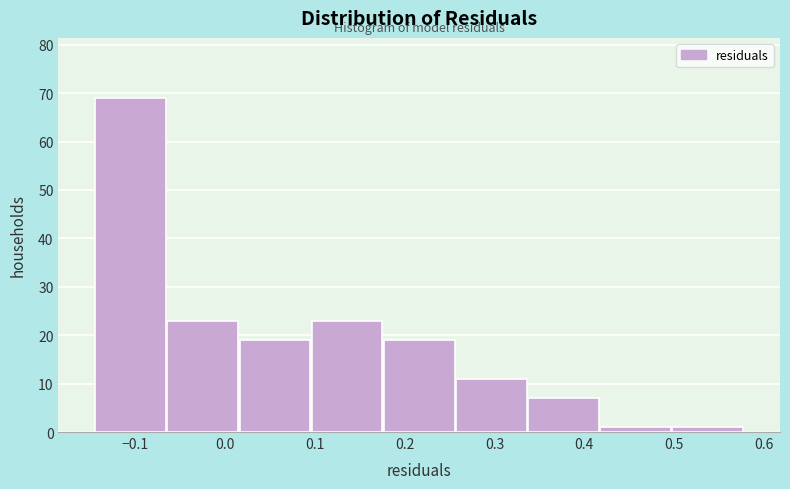

Reading left to right, list every bar in this chart as the range it spans on the x-axis followed by its height. Neither the bar edges nor the heights are printed on the chart, so give them approximately, as read against the axes.

-0.15 to -0.07: 69
-0.07 to 0.02: 23
0.02 to 0.10: 19
0.10 to 0.18: 23
0.18 to 0.26: 19
0.26 to 0.34: 11
0.34 to 0.42: 7
0.42 to 0.50: 1
0.50 to 0.58: 1